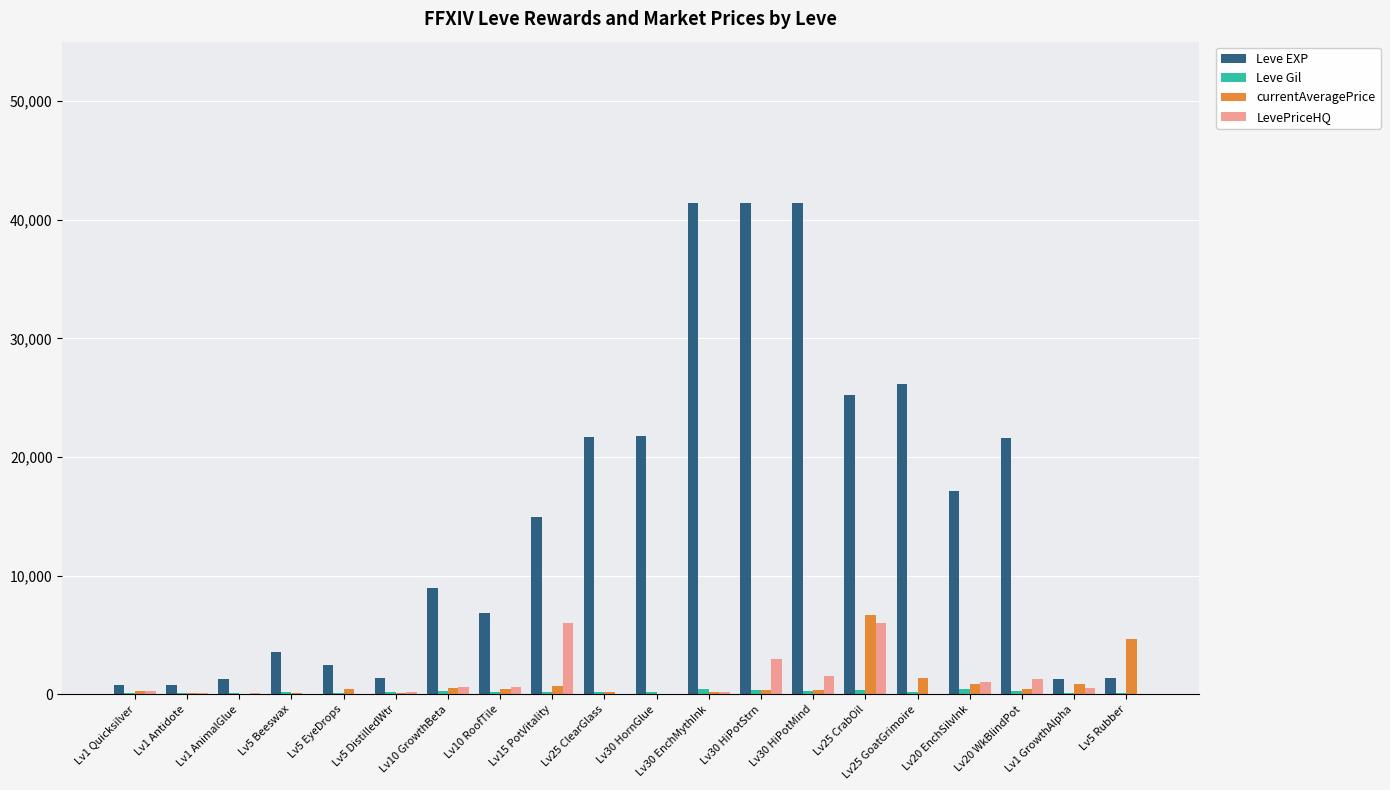

What is the sum of all Leve EXP values?

301670